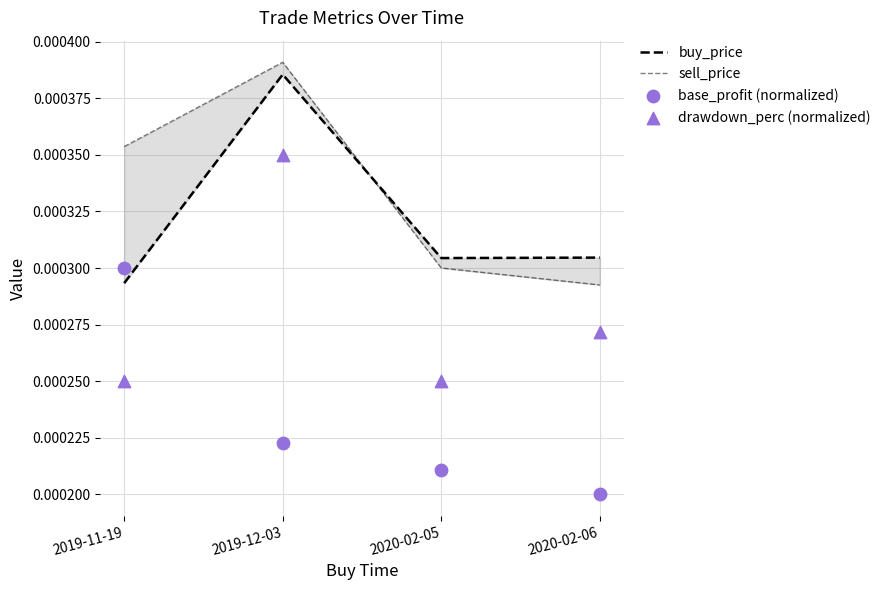

At which category is the sum across all series the highest?

2019-12-03